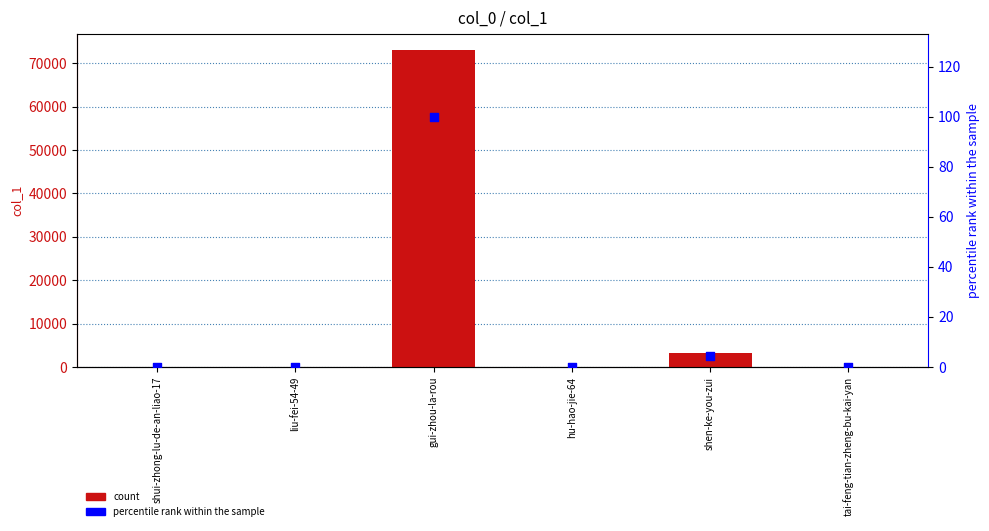

Which series contains the highest Y value?

col_1